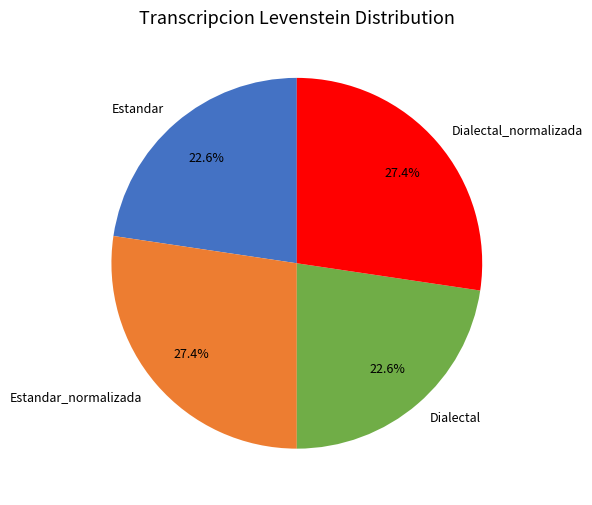

Count the number of slices in the pie.

4